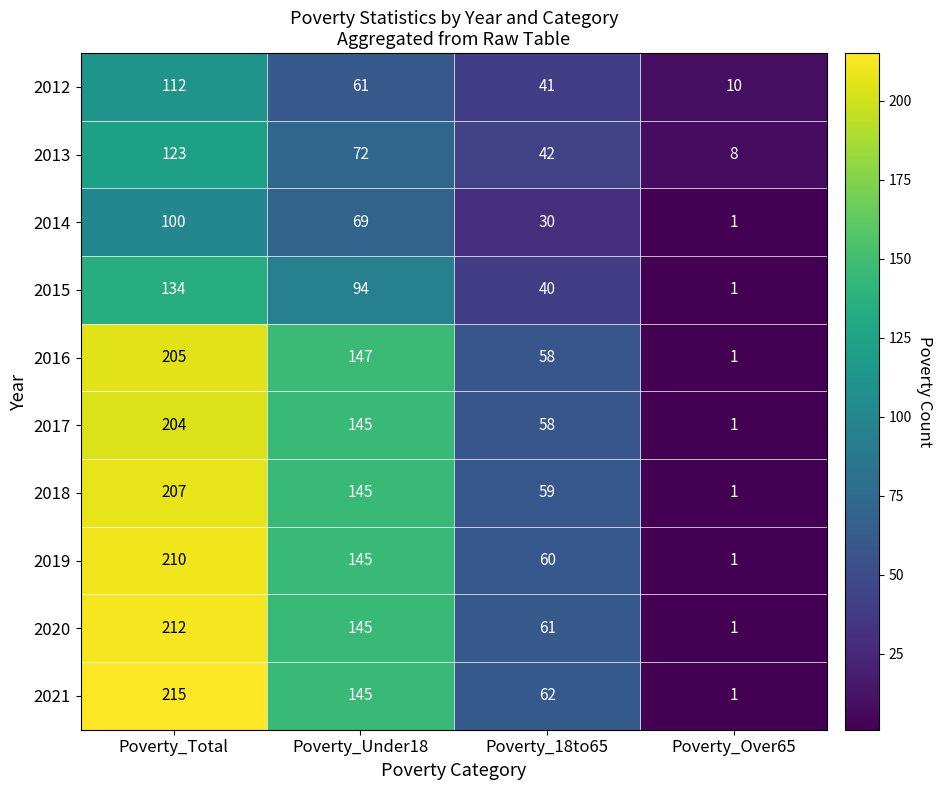

Is it true that 2013 equals 5 at Poverty_Over65?

False